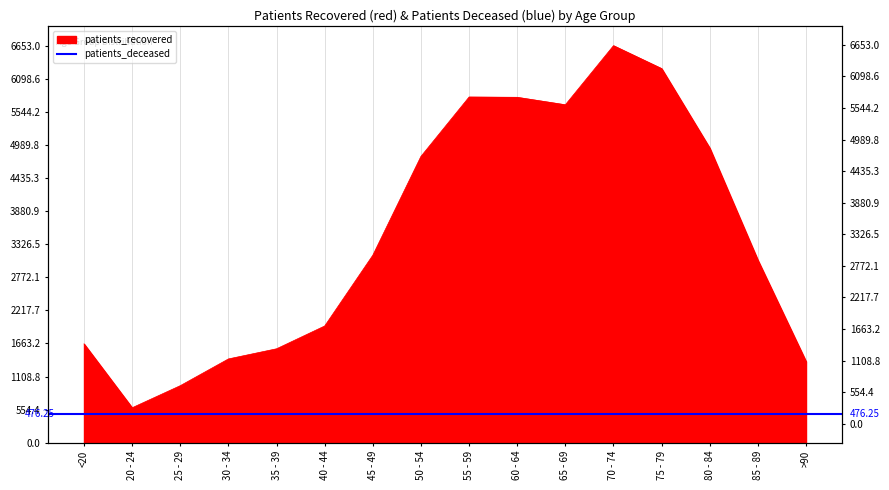

What is the smallest value displayed?

586